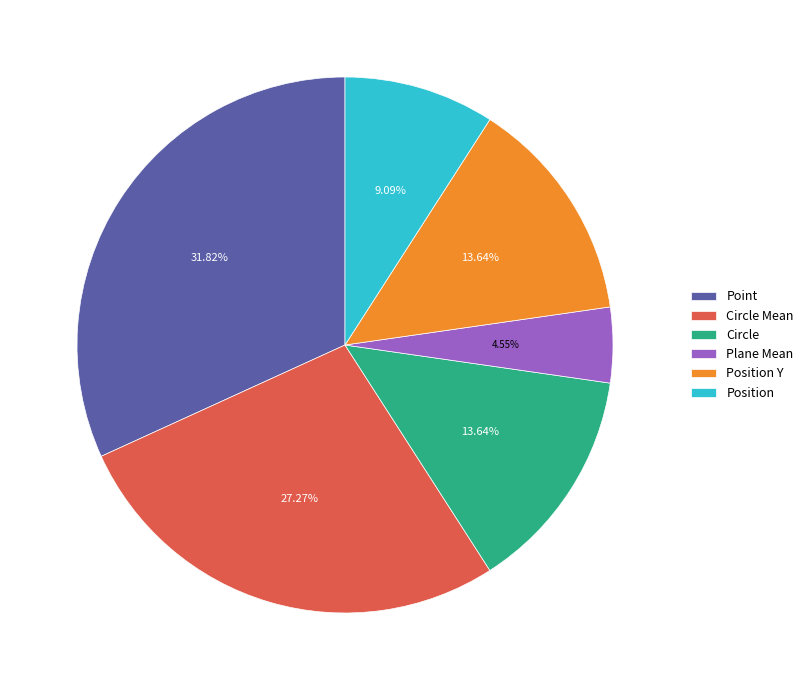

The Plane Mean slice represents 5% of the pie. True or false?

True